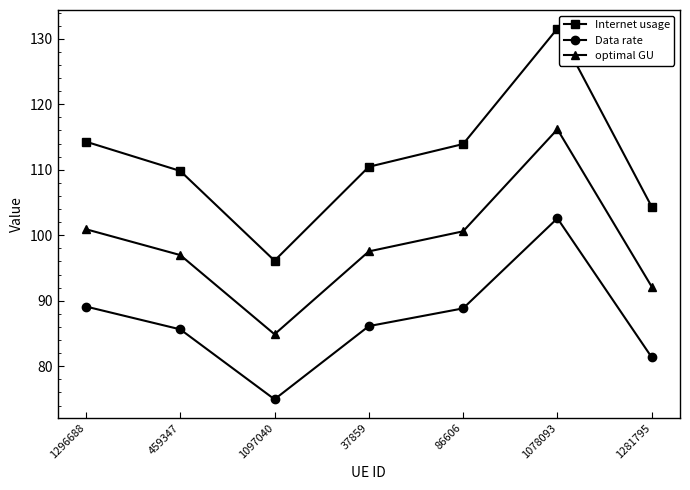

The Data rate series shows 46.8 at 37859. True or false?

False